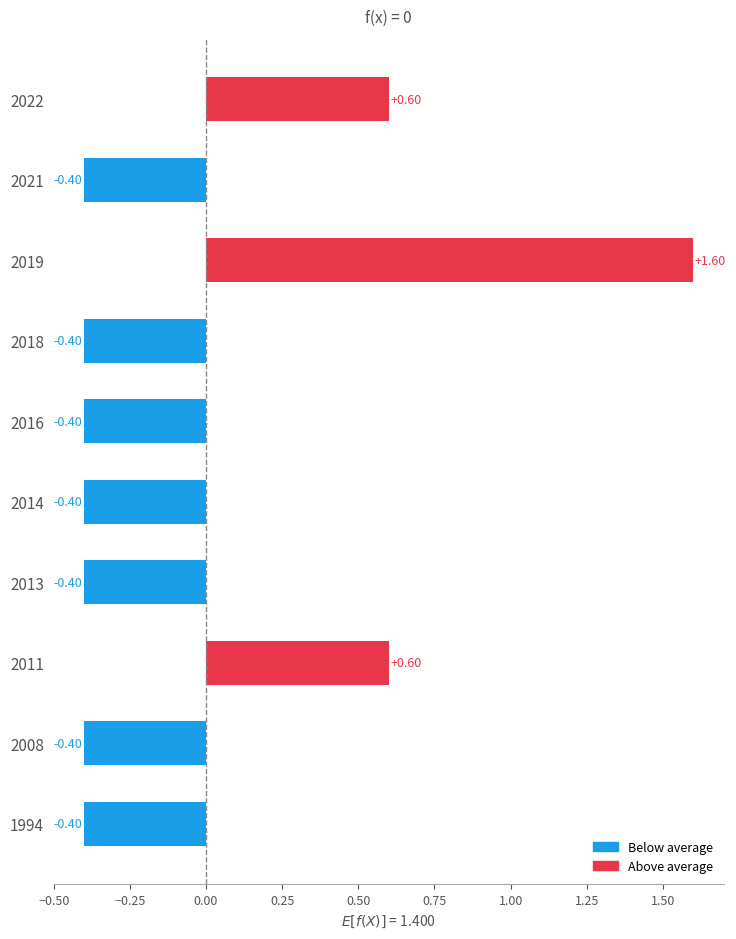

Between 2013 and 2011, which is larger?

2011